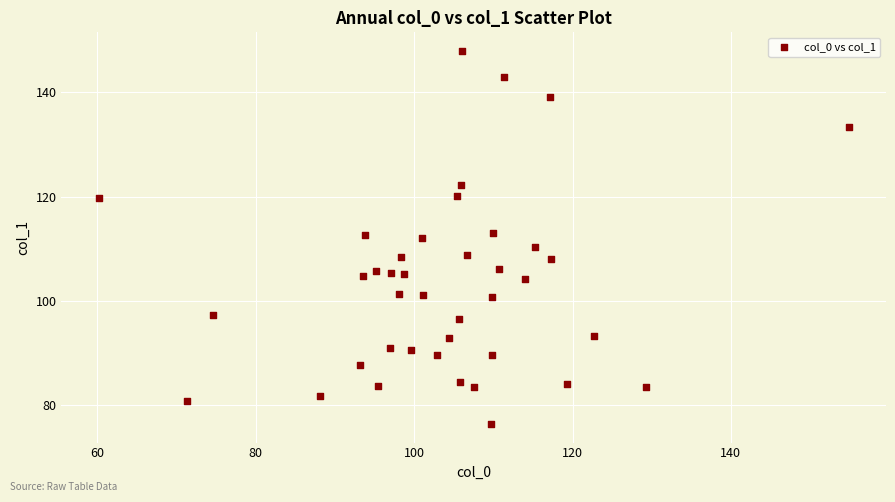

What is the range of X values (max minus min)?

94.7